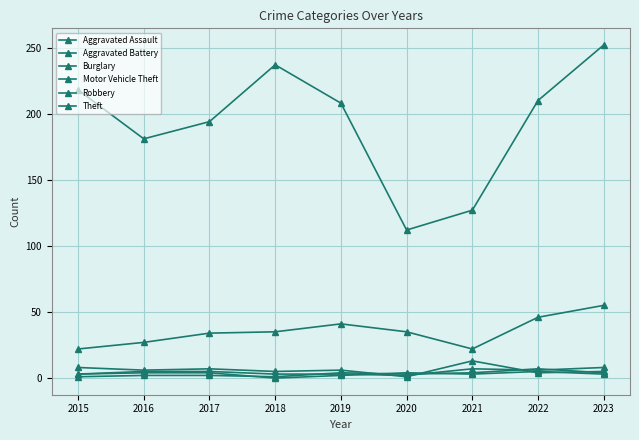

Where is Robbery nearest to the value 2?

2019